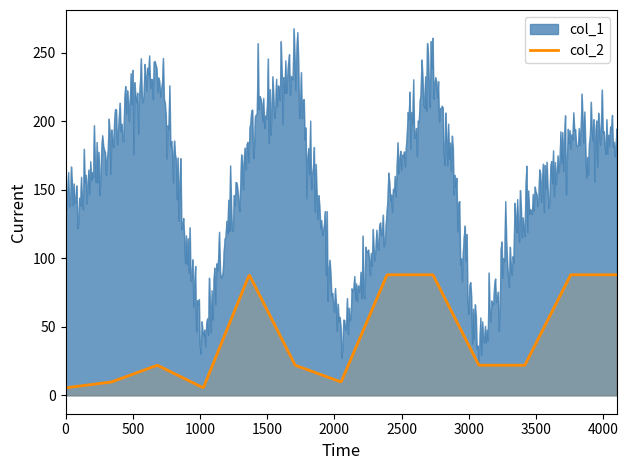

List the series in order of their overall mean, highest first.

col_1, col_2